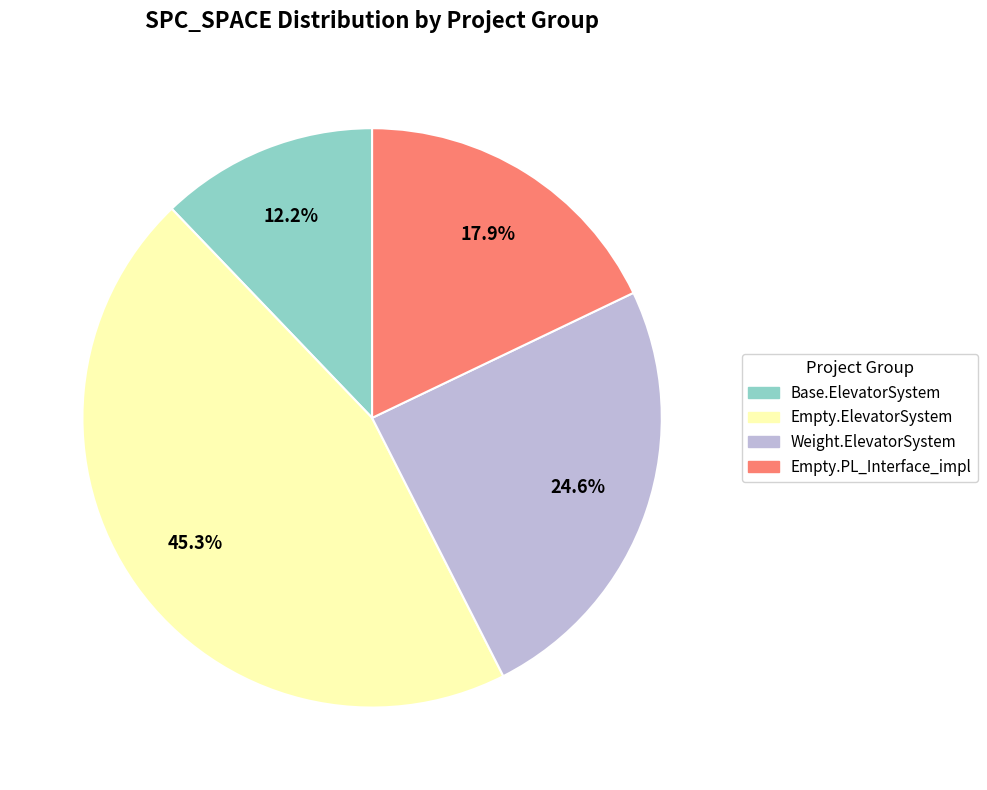

Which category has the biggest portion of the pie?

Empty.ElevatorSystem